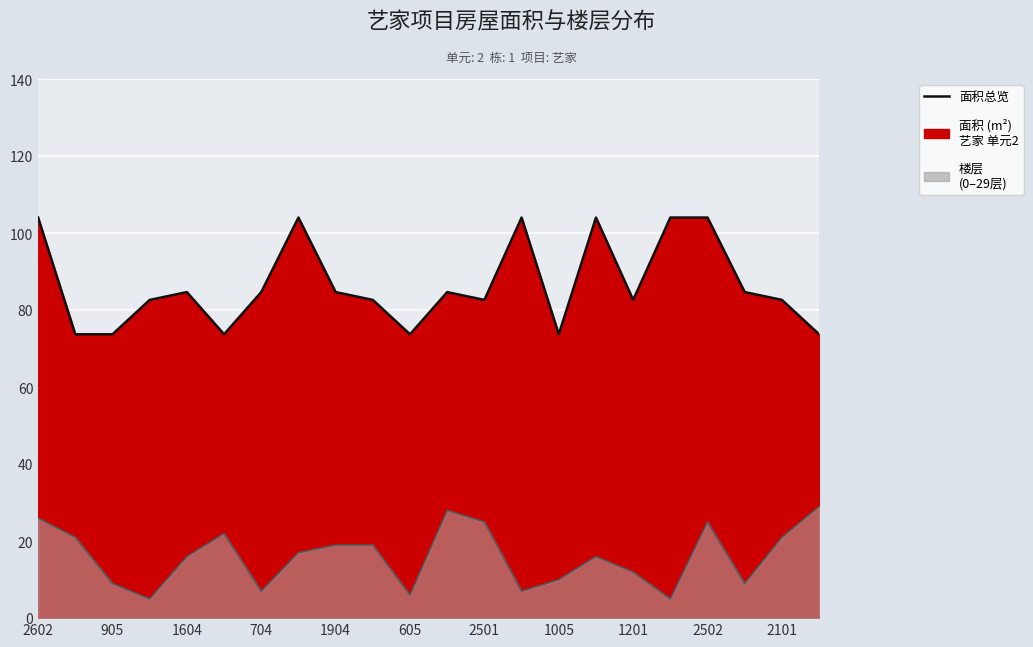

What is the total value across all series at 17?

109.0